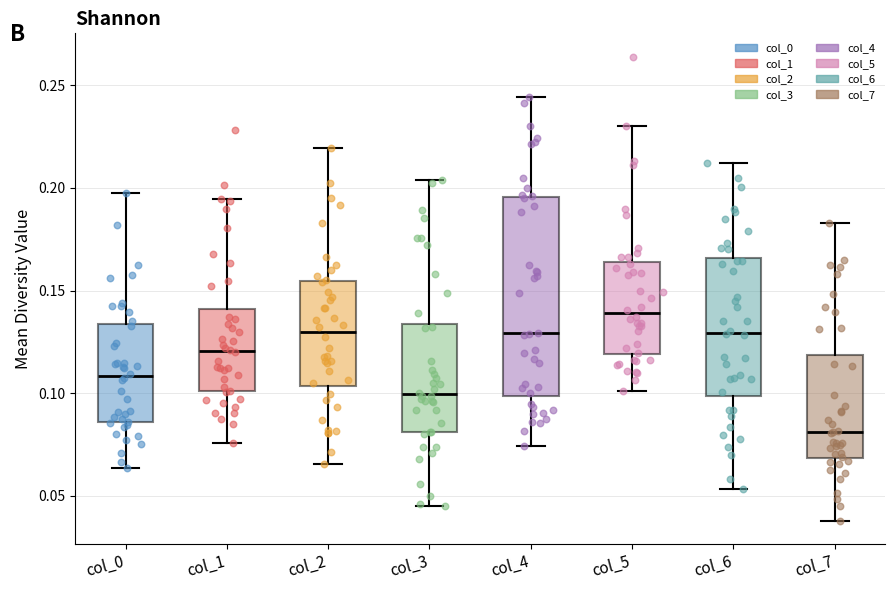

Reading left to right, read every box against the y-axis: the position of its median line, the range the box covers, and the ends of its whiskers. The values are not printed on the chart, so give them approximately, as read against the axis.

col_0: median 0.110, box 0.085 to 0.135, whiskers 0.065 to 0.195
col_1: median 0.120, box 0.100 to 0.140, whiskers 0.075 to 0.195
col_2: median 0.130, box 0.105 to 0.155, whiskers 0.065 to 0.220
col_3: median 0.100, box 0.080 to 0.135, whiskers 0.045 to 0.205
col_4: median 0.130, box 0.100 to 0.195, whiskers 0.075 to 0.245
col_5: median 0.140, box 0.120 to 0.165, whiskers 0.100 to 0.230
col_6: median 0.130, box 0.100 to 0.165, whiskers 0.055 to 0.210
col_7: median 0.080, box 0.070 to 0.120, whiskers 0.040 to 0.185